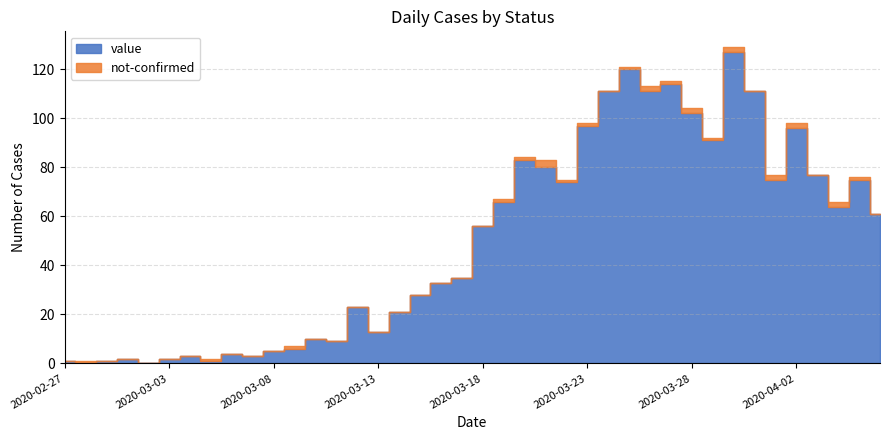

What is the sum of all value values?

1991